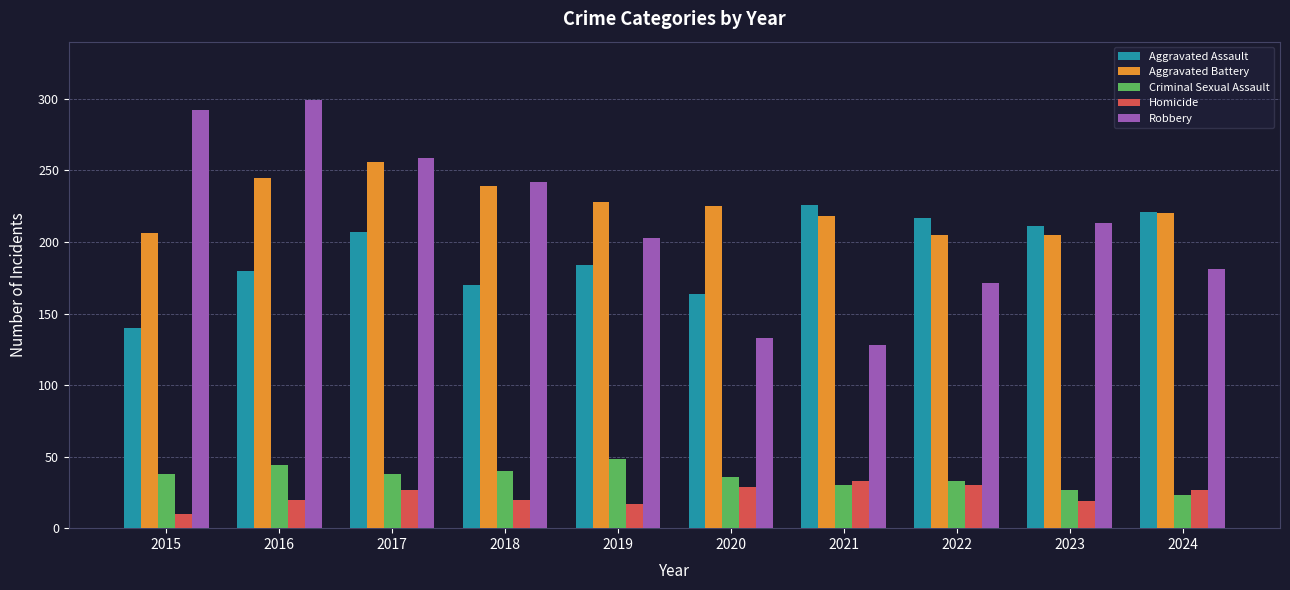

What is the greatest value displayed?

299